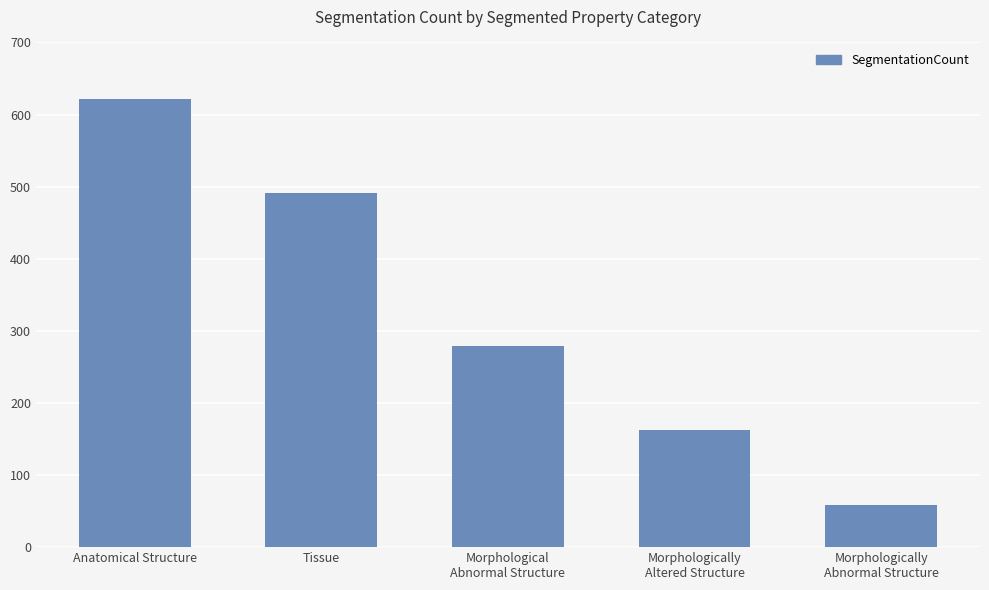

Reading right to left, list all the values displayed in this chart.

58	163	279	491	622